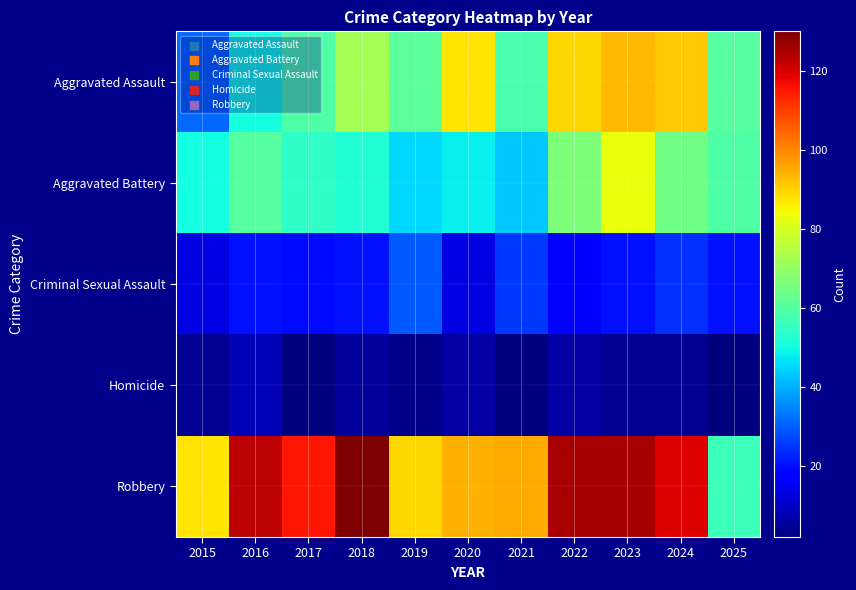

Reading left to right, what are all the values shown in this chart?

Aggravated Assault: 2015=31	2016=50	2017=59	2018=72	2019=61	2020=87	2021=58	2022=89	2023=93	2024=91	2025=60
Aggravated Battery: 2015=50	2016=60	2017=54	2018=52	2019=45	2020=48	2021=43	2022=66	2023=83	2024=64	2025=59
Criminal Sexual Assault: 2015=13	2016=20	2017=19	2018=20	2019=29	2020=13	2021=25	2022=18	2023=20	2024=24	2025=20
Homicide: 2015=4	2016=8	2017=2	2018=5	2019=3	2020=6	2021=2	2022=6	2023=4	2024=4	2025=2
Robbery: 2015=87	2016=123	2017=115	2018=130	2019=89	2020=94	2021=95	2022=125	2023=125	2024=119	2025=56